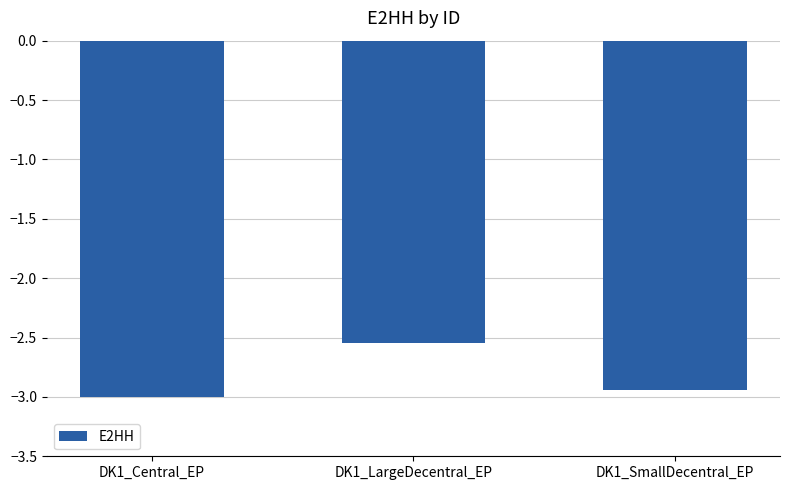

List the labels in order of value, smallest first.

DK1_Central_EP, DK1_SmallDecentral_EP, DK1_LargeDecentral_EP